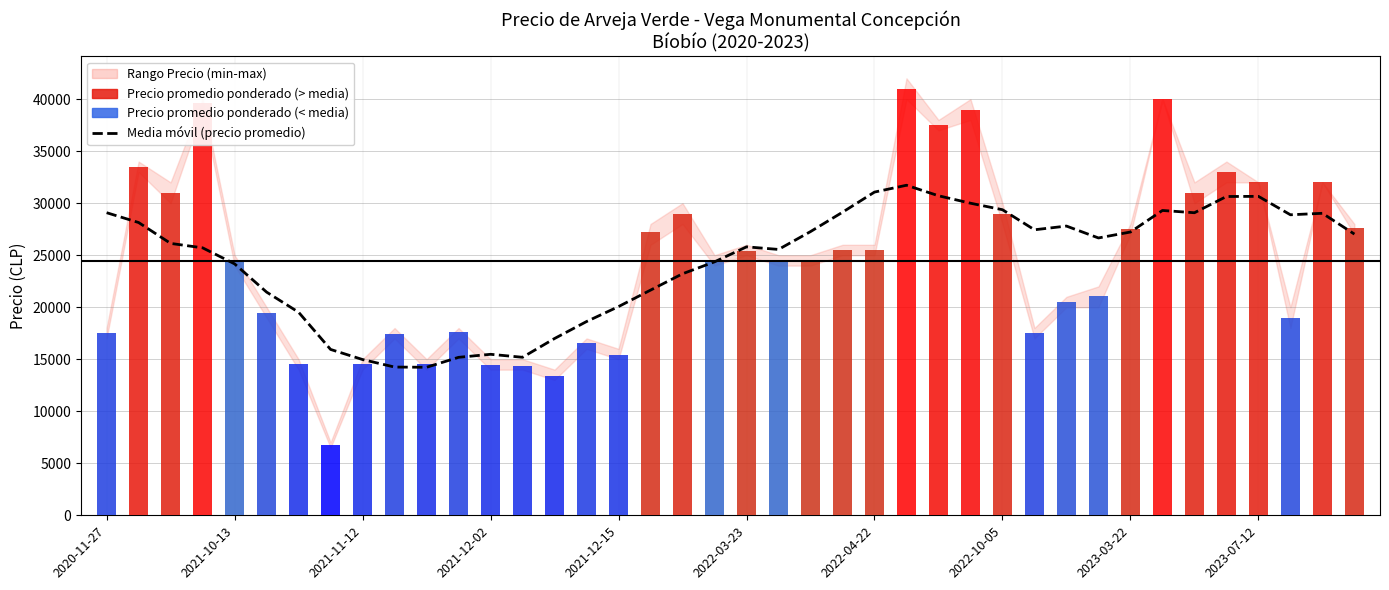

Reading left to right, list all the values displayed in this chart.

29085.7	28140.7	26134.3	25708.6	24167.7	21453.4	19518.4	15942.9	14971.1	14249.0	14228.3	15183.4	15475.6	15188.3	16992.4	18623.4	20061.6	21642.9	23214.3	24360.9	25803.9	25554.6	27268.9	29130.7	31067.3	31724.4	30714.3	29997.7	29372.3	27443.7	27800.9	26658.0	27229.4	29300.9	29082.4	30642.9	30657.1	28885.7	29028.6	27028.6